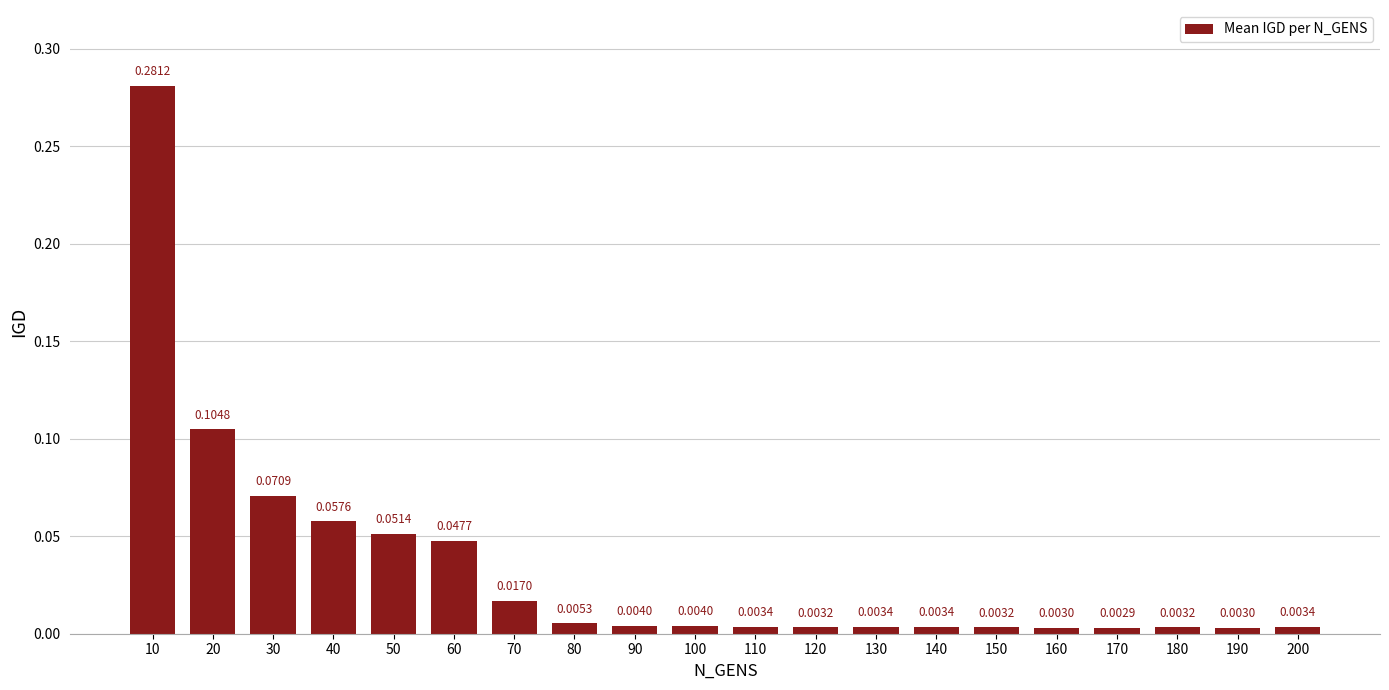

What is the change in value from 10 to 140?

-0.3